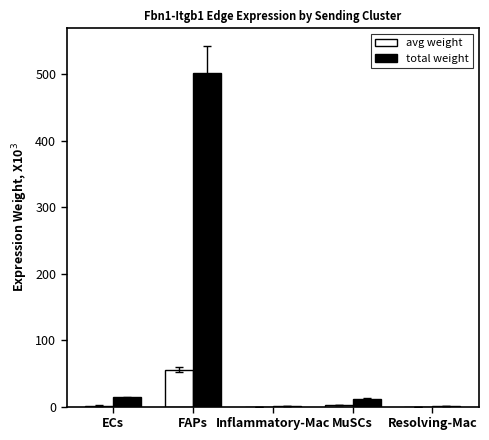

At which category is the sum across all series the highest?

FAPs